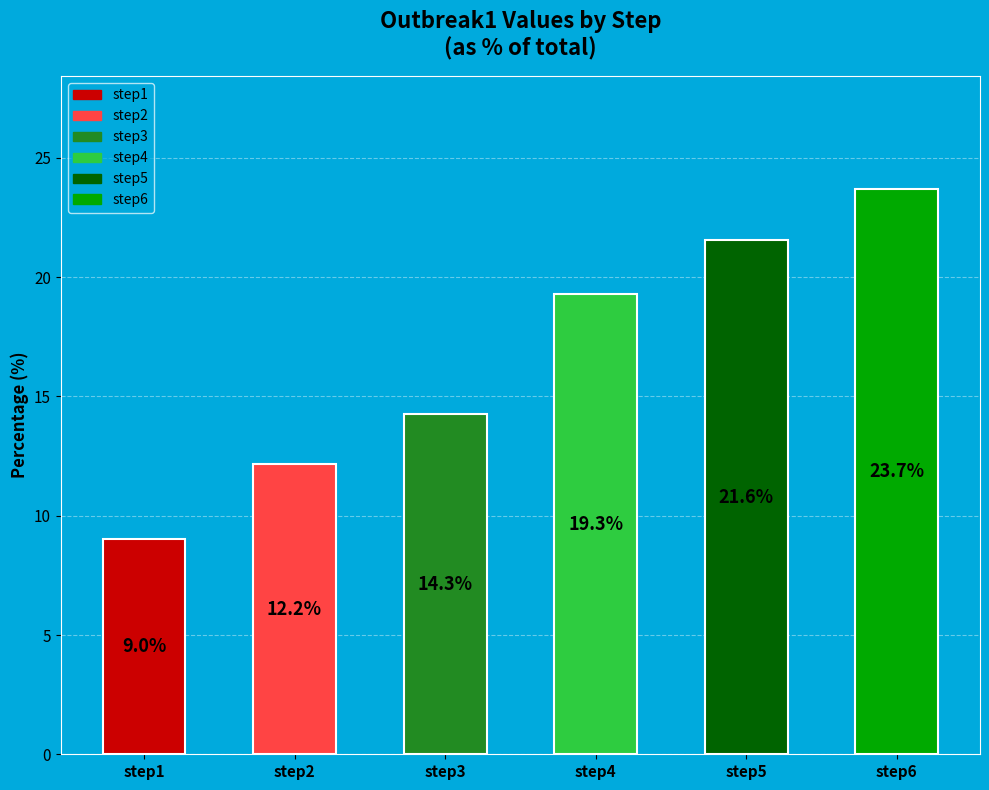

To the nearest percent, what portion does step3 represent?

14%